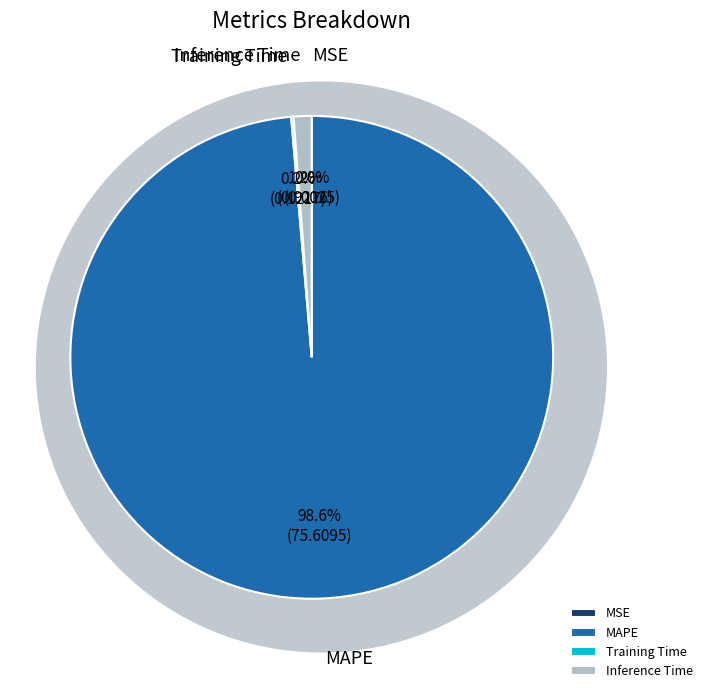

How much of the chart is everything except MAPE?

1.4%